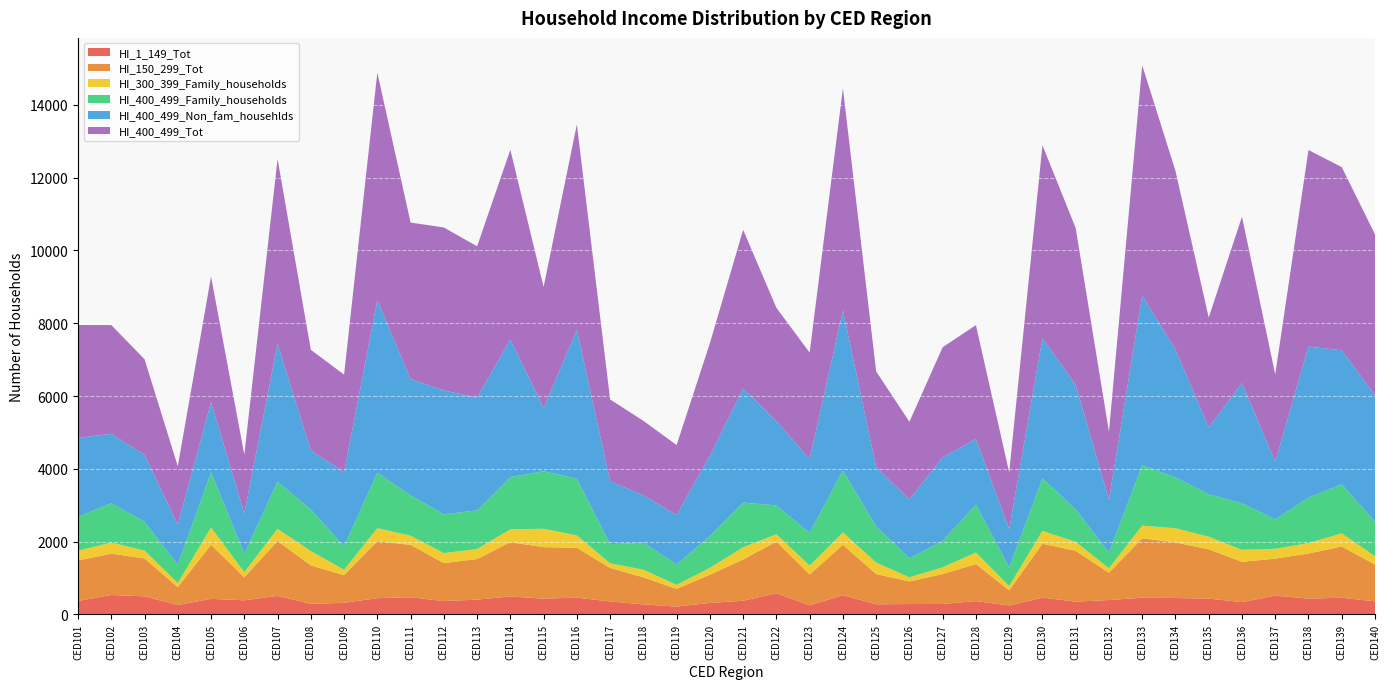

Reading right to left, list all the values displayed in this chart.

HI_1_149_Tot: 361	459	435	517	339	436	452	460	397	353	462	246	367	289	286	280	530	249	582	377	317	216	276	357	463	433	495	408	368	473	448	320	292	510	389	429	259	497	535	371
HI_150_299_Tot: 1011	1408	1239	1016	1108	1356	1524	1632	748	1396	1480	415	1019	822	622	830	1383	851	1421	1134	776	487	745	922	1369	1416	1490	1115	1043	1438	1564	760	1057	1510	631	1485	493	1041	1135	1114
HI_300_399_Family_households: 228	360	287	271	328	344	392	348	125	246	352	119	315	185	113	314	341	242	199	335	189	109	207	126	339	505	354	275	274	251	358	148	394	333	139	476	108	218	304	267
HI_400_499_Family_households: 950	1347	1249	805	1280	1165	1396	1655	428	891	1442	512	1317	726	522	994	1697	900	793	1227	872	563	742	526	1558	1580	1434	1061	1065	1108	1523	647	1137	1295	515	1509	507	790	1080	931
HI_400_499_Non_fam_househlds: 3470	3682	4147	1587	3297	1843	3510	4666	1447	3419	3850	1050	1802	2294	1617	1627	4402	2025	2316	3131	2209	1356	1303	1727	4089	1740	3778	3097	3404	3196	4734	2033	1626	3785	1099	1936	1098	1837	1906	2167
HI_400_499_Tot: 4418	5030	5398	2396	4573	3010	4908	6320	1872	4307	5299	1559	3125	3024	2132	2630	6097	2925	3111	4359	3087	1922	2045	2247	5642	3321	5210	4155	4475	4297	6254	2679	2763	5078	1615	3445	1605	2627	2988	3100